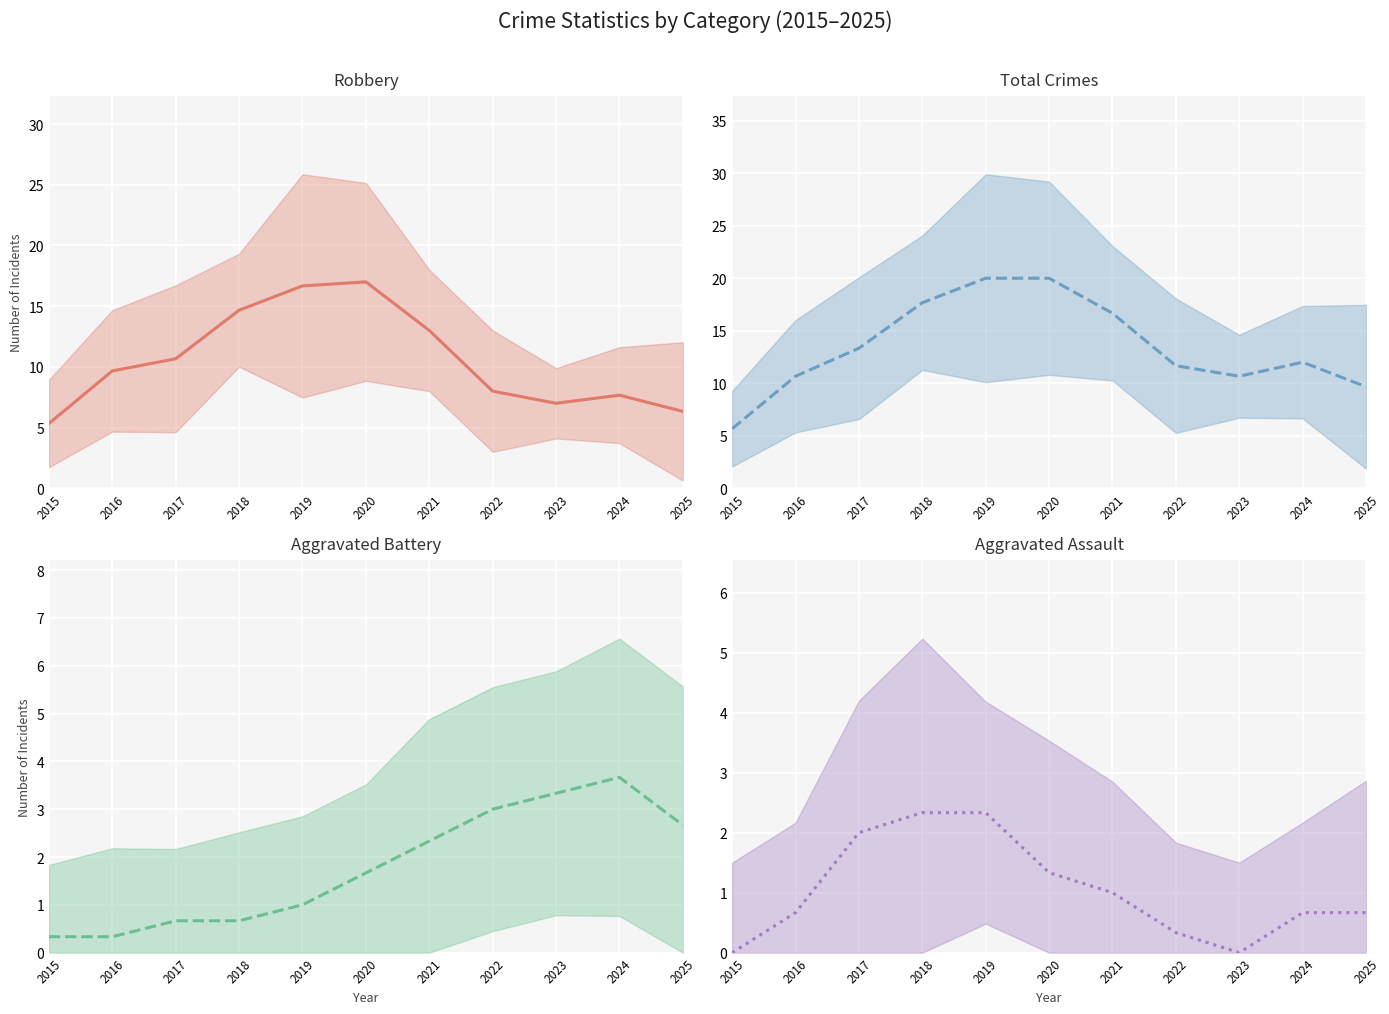

True or false: Aggravated Assault and Total intersect in this chart.

False